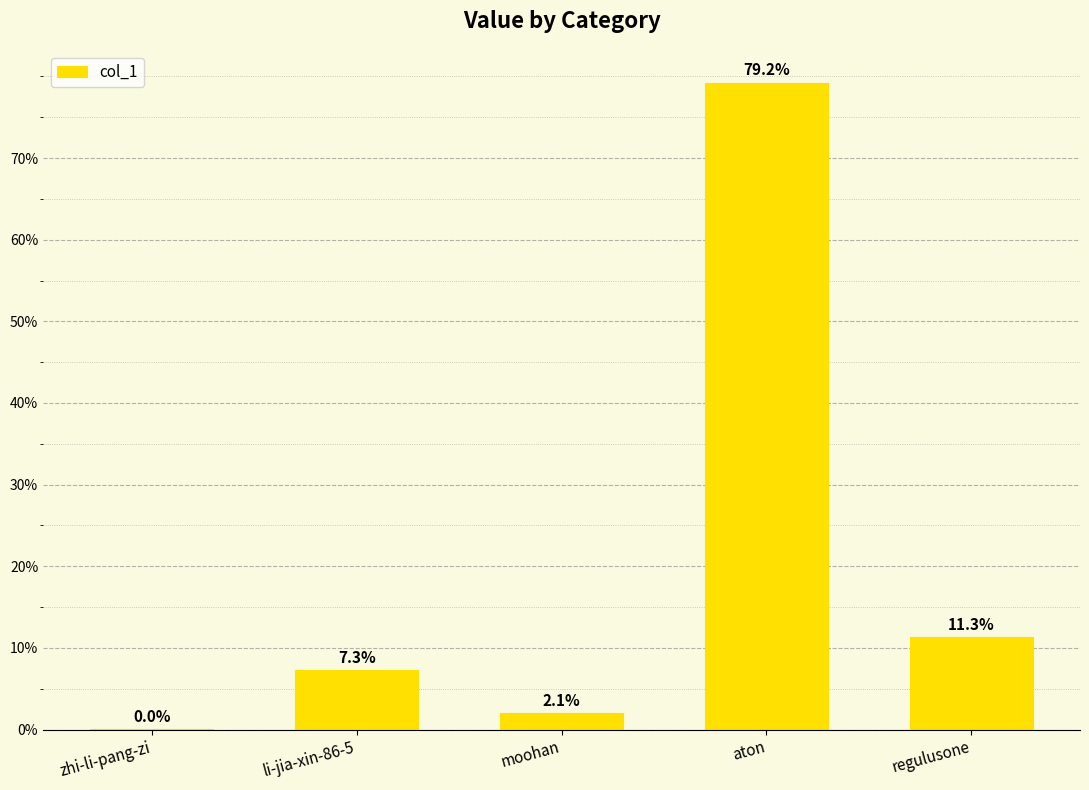

Are the bars horizontal?

No